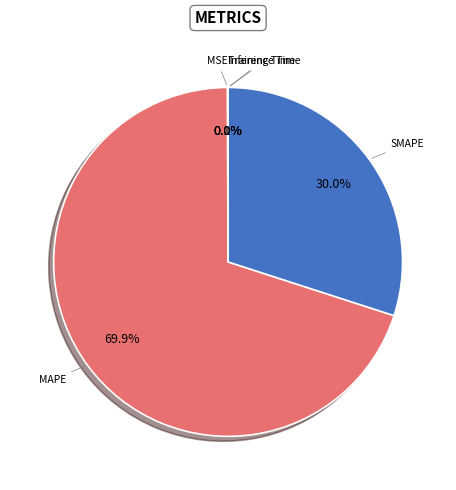

Is there a majority slice in this chart?

Yes